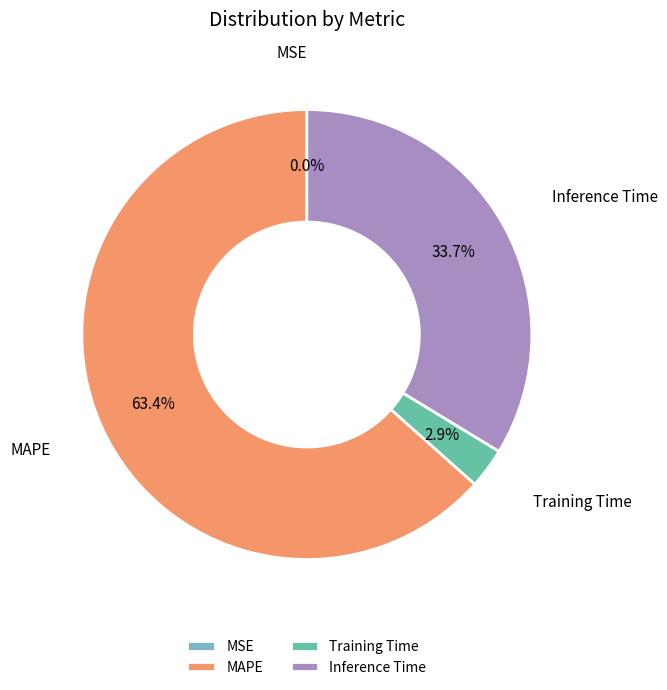

What is the largest slice in the pie chart?

MAPE